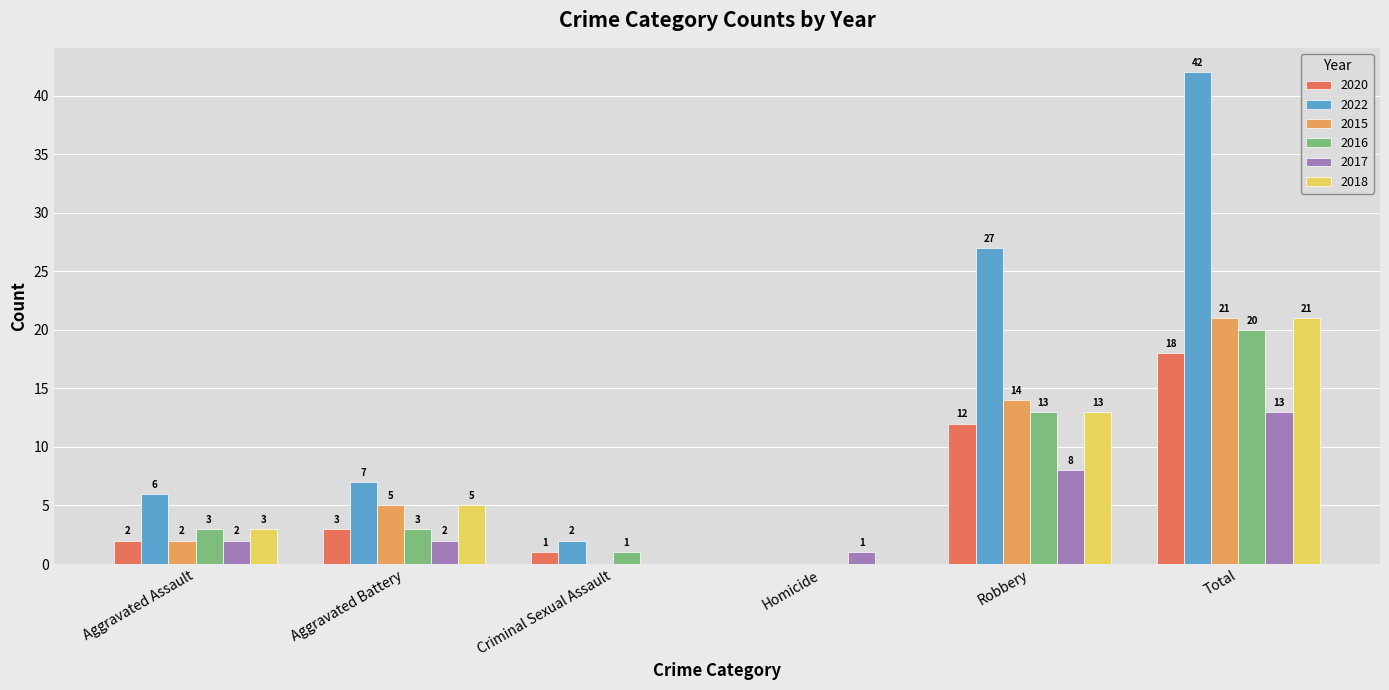

What is the sum of the 2017 values at Homicide and Aggravated Assault?

3